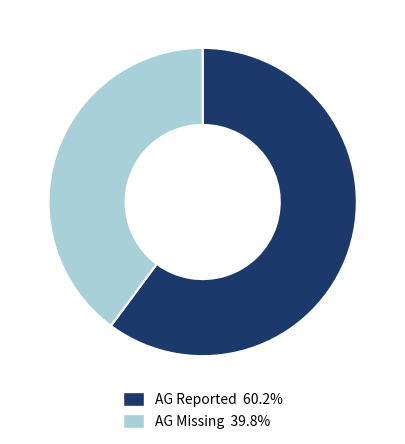

Combined, do AG Missing 39.8% and AG Reported 60.2% account for over 50%?

Yes